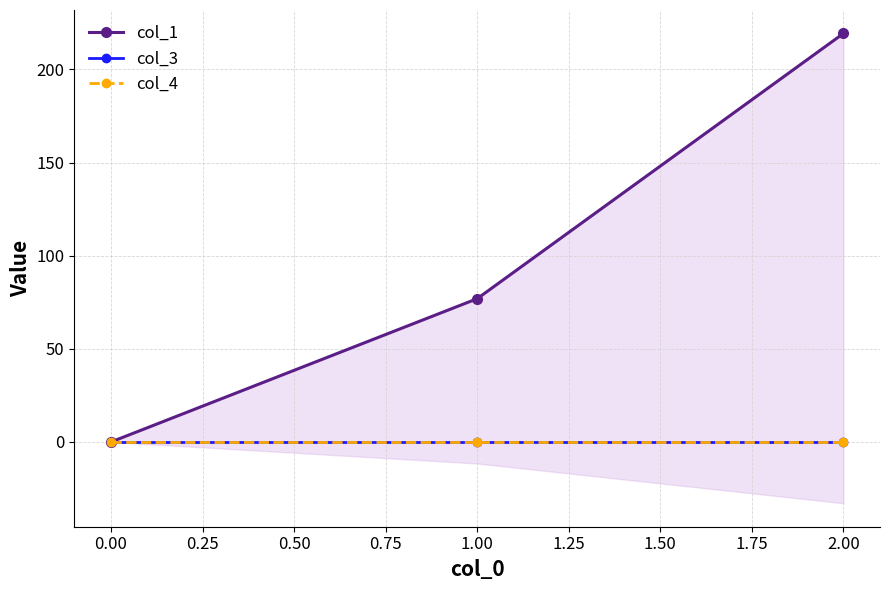

How many data points does each series have?

3